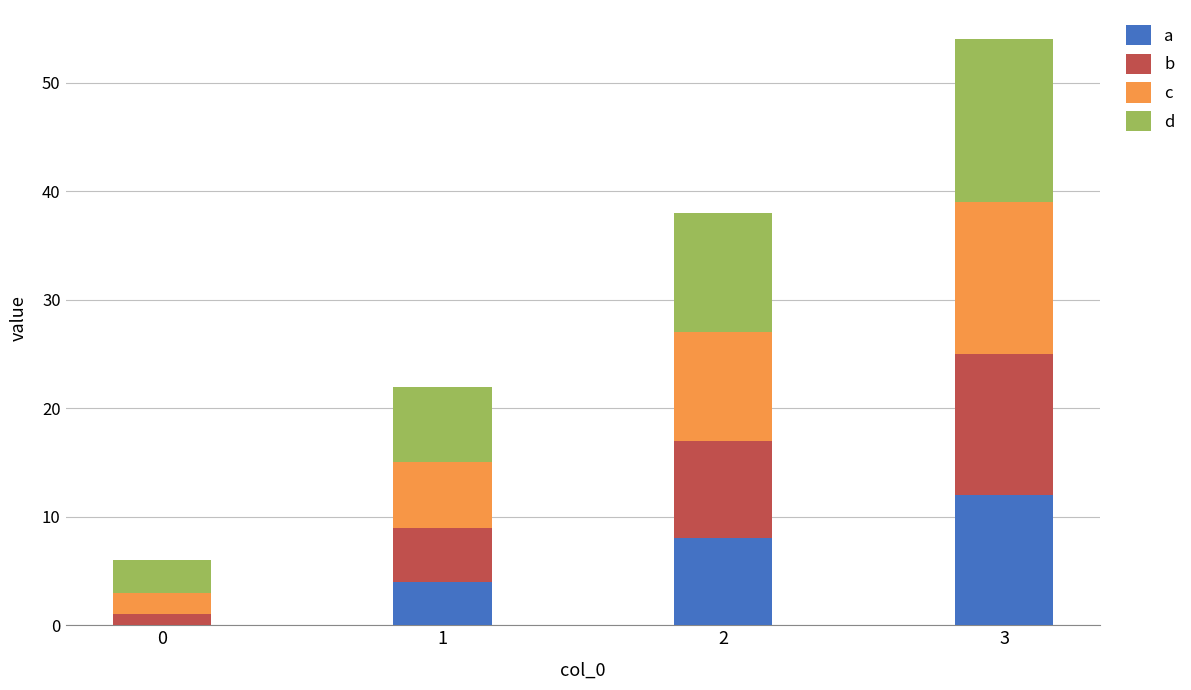

Are the bars horizontal?

No